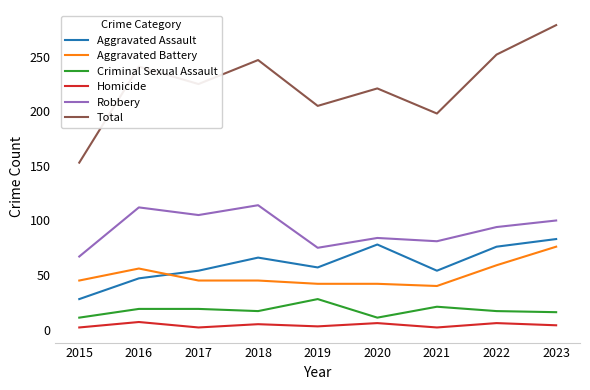

What is the maximum value for Criminal Sexual Assault?

28